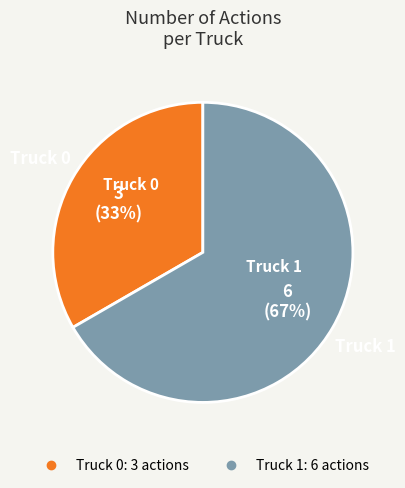

How many segments does this pie chart have?

2